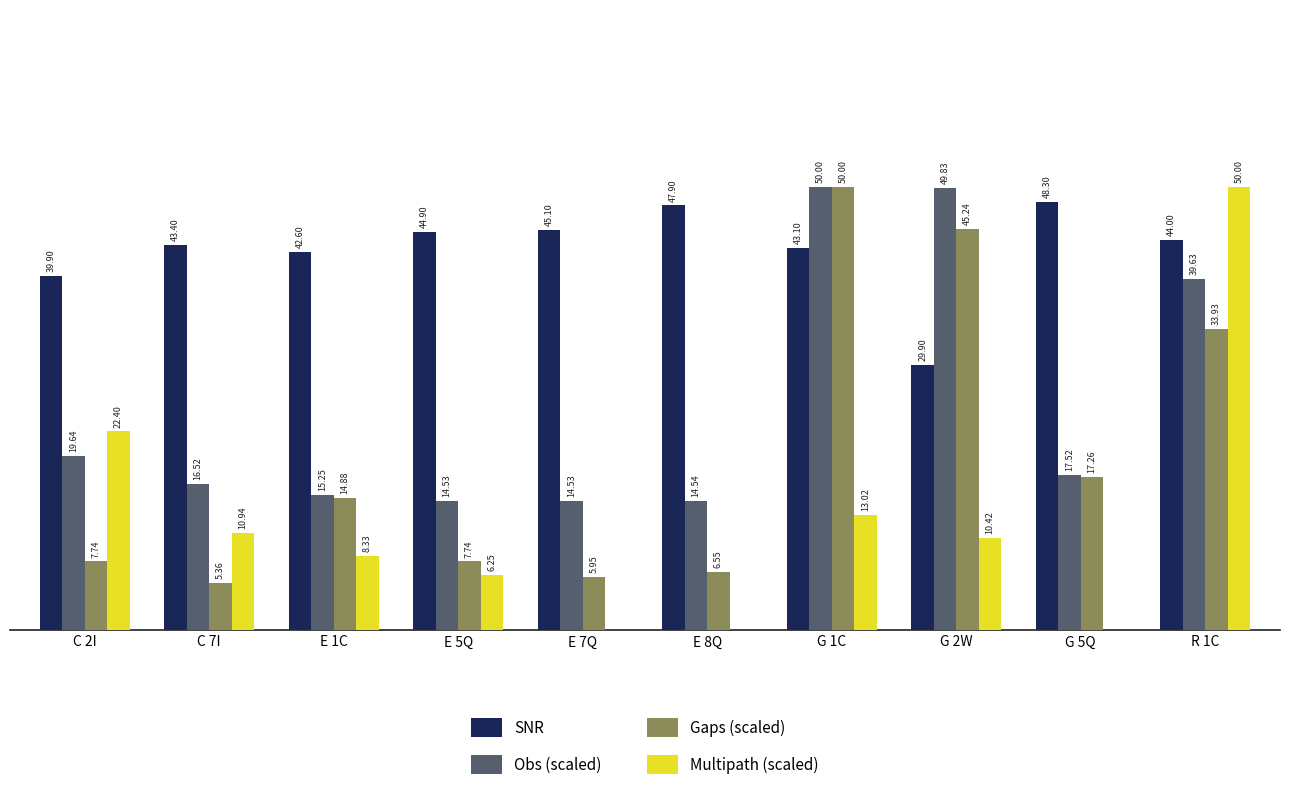

Between E 8Q and G 5Q, which series saw the biggest shift?

Gaps (scaled)